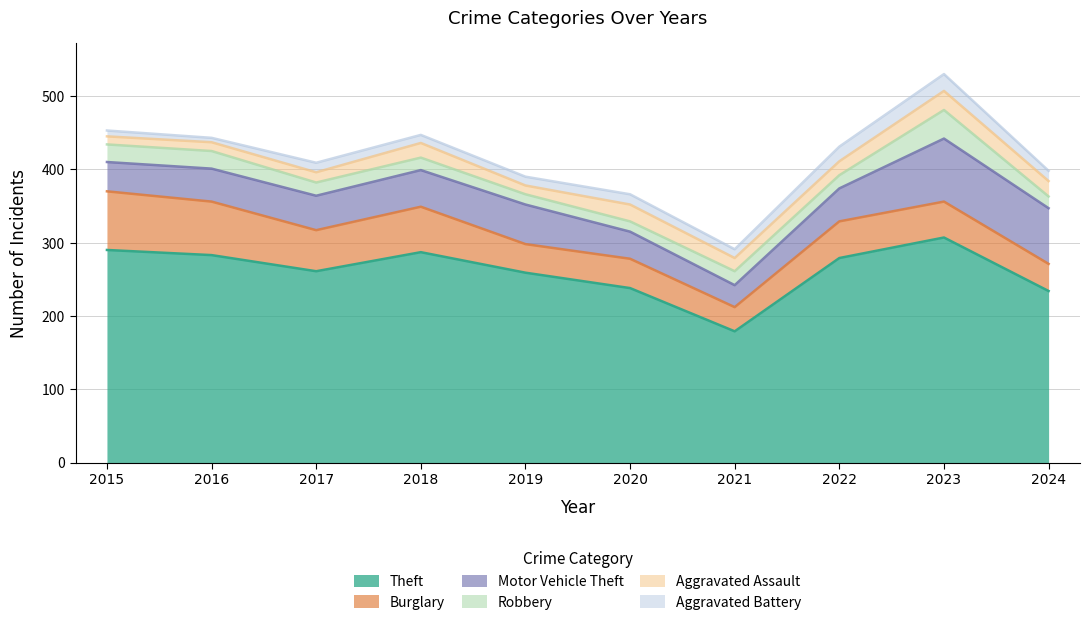

Where does the Aggravated Assault series first go above 19?

2018